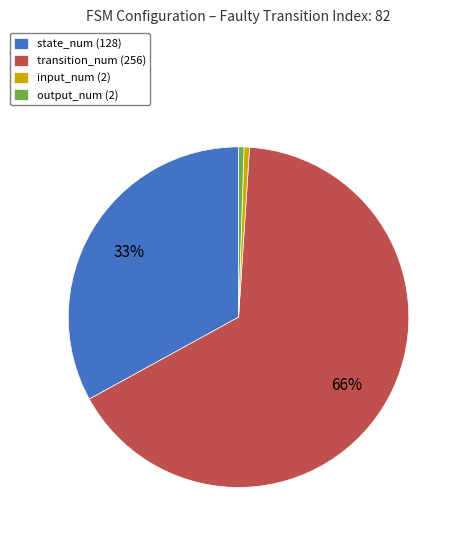

Is the sum of input_num (2) and transition_num (256) greater than half?

Yes